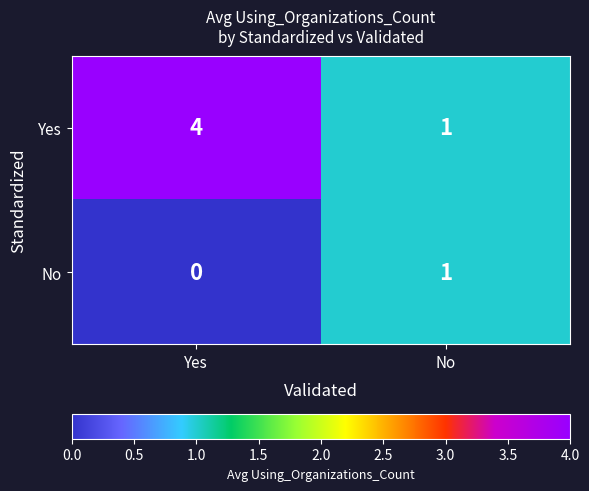

Reading right to left, what are all the values shown in this chart?

Yes: No=1	Yes=4
No: No=1	Yes=0